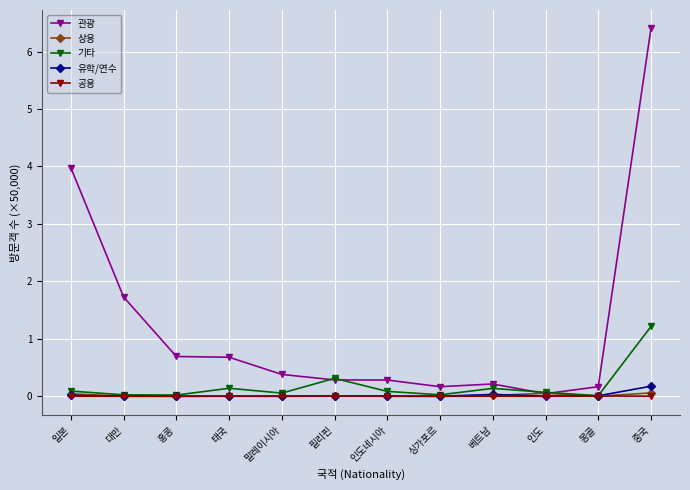

True or false: 기타 has a value of 0.0 at 몽골.

True